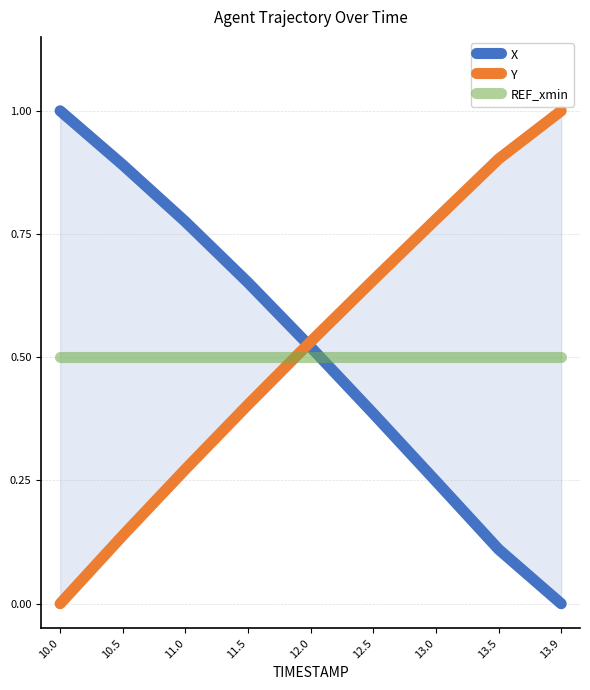

What are all the series names shown in the legend?

X, Y, REF_xmin